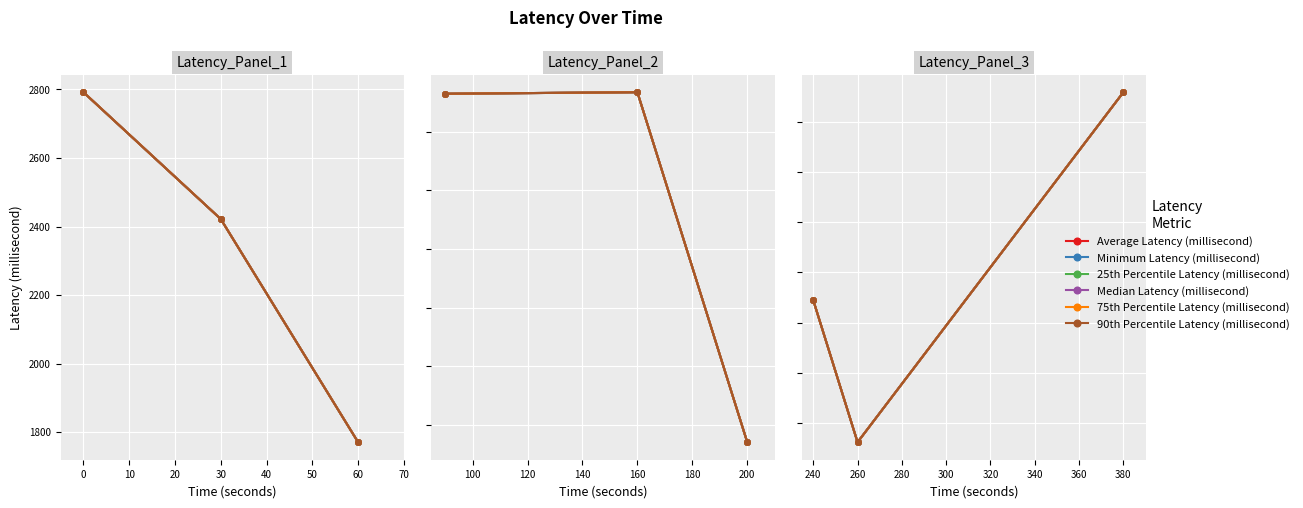

What is the difference between the maximum and minimum values in the Median Latency (millisecond) series?

698.4